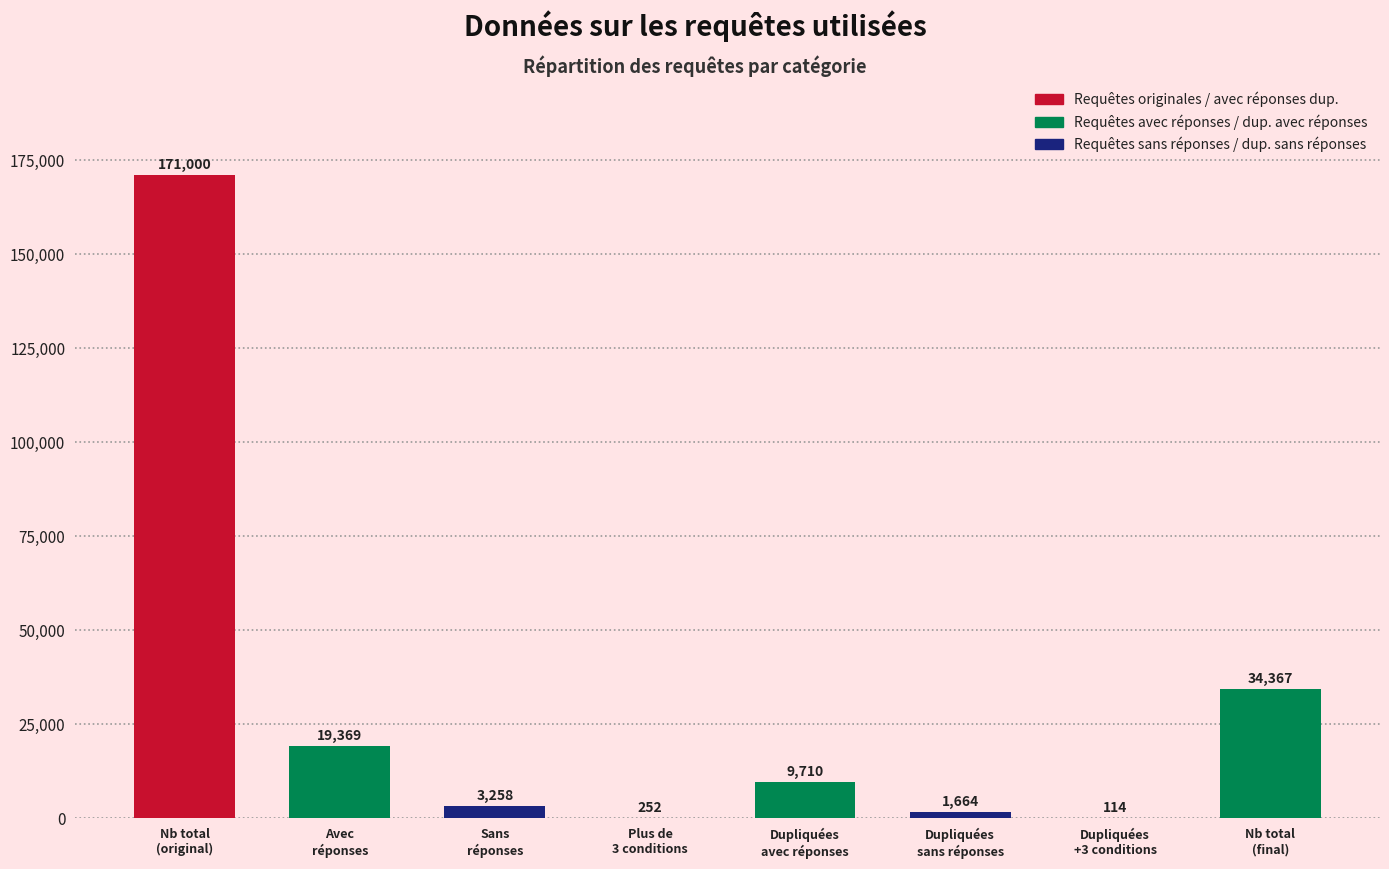

Are the bars horizontal?

No